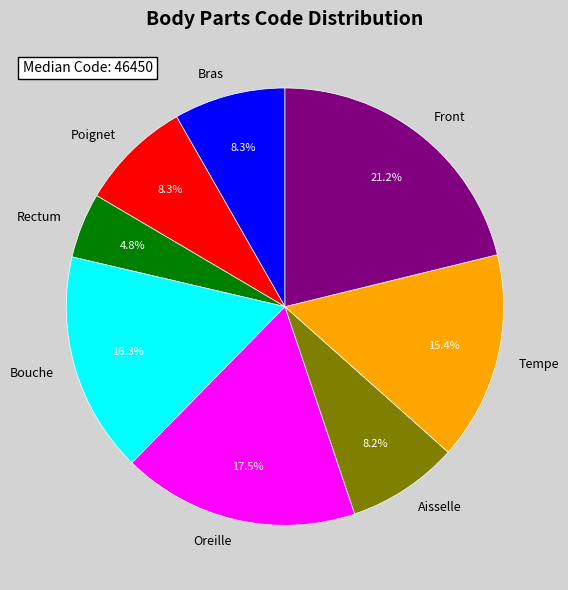

Which slice is the largest?

Front